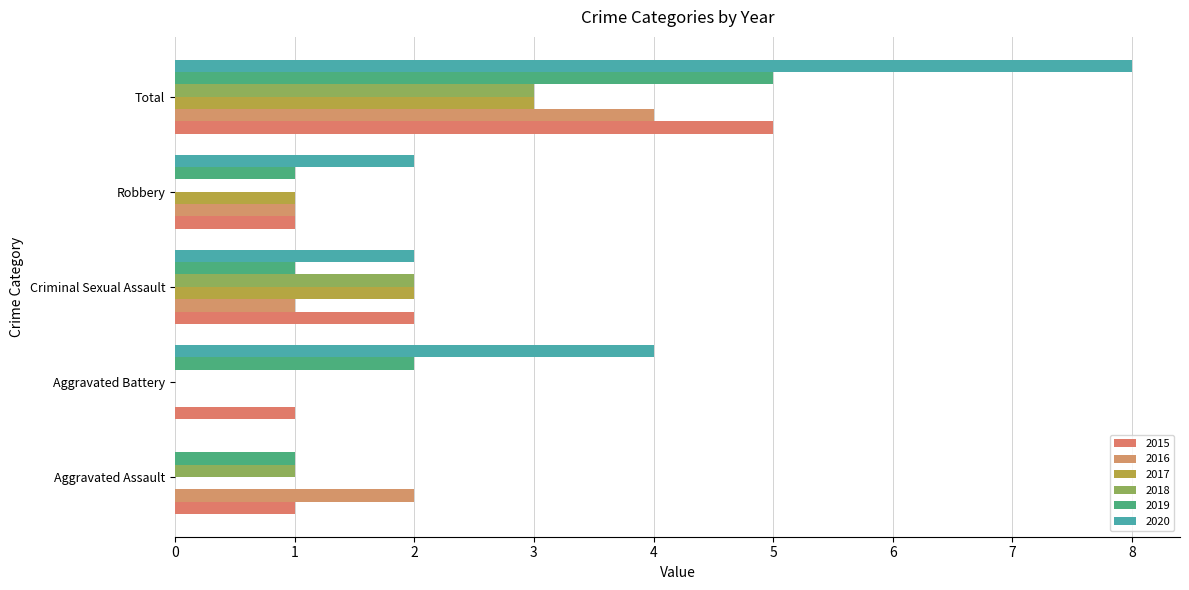

What is the maximum value for 2019?

5